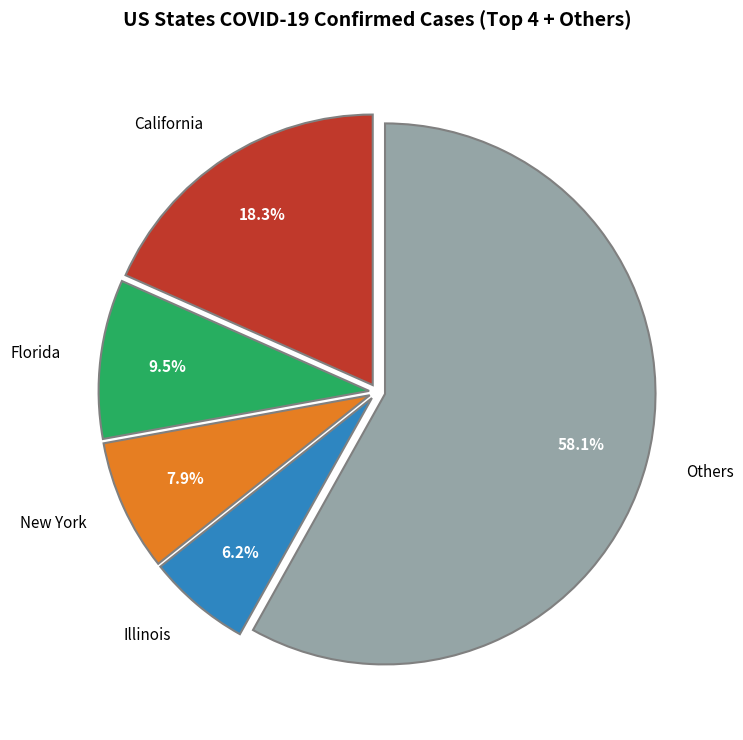

How many slices are in this pie chart?

5